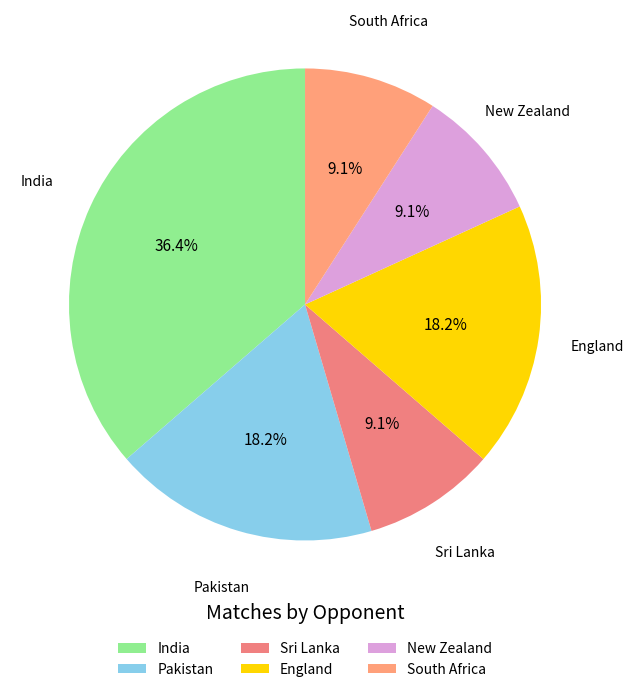

Which slice is the largest?

India